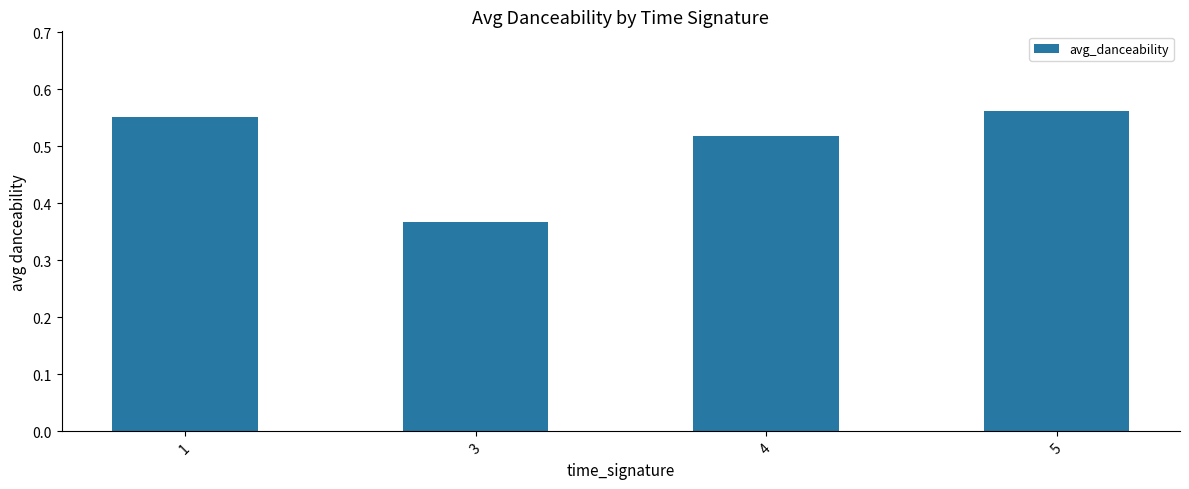

List the labels in order of value, smallest first.

3, 4, 1, 5